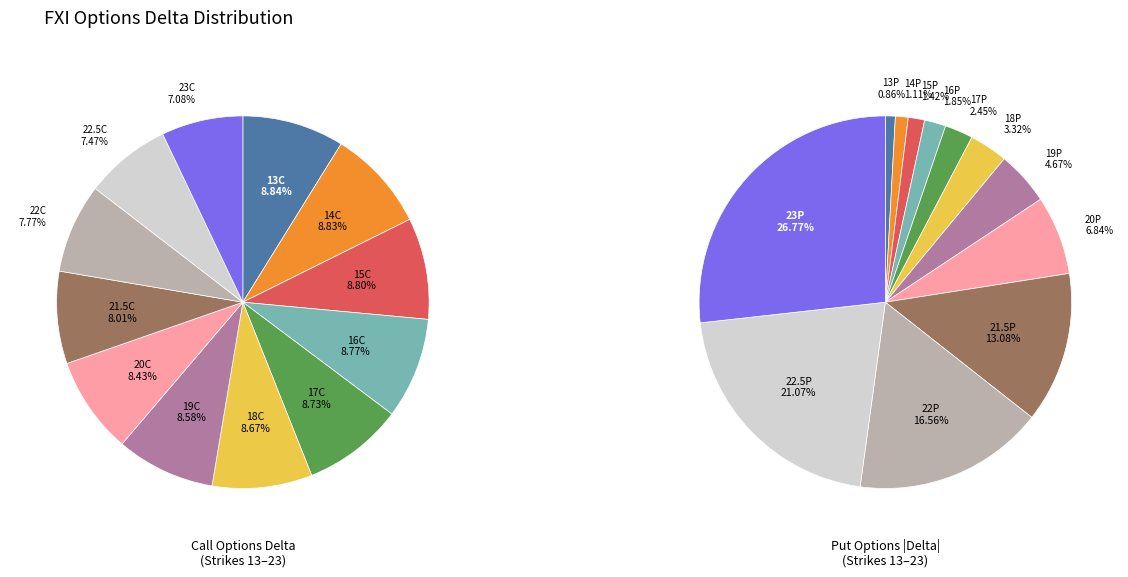

Is 4 the majority of the pie?

No